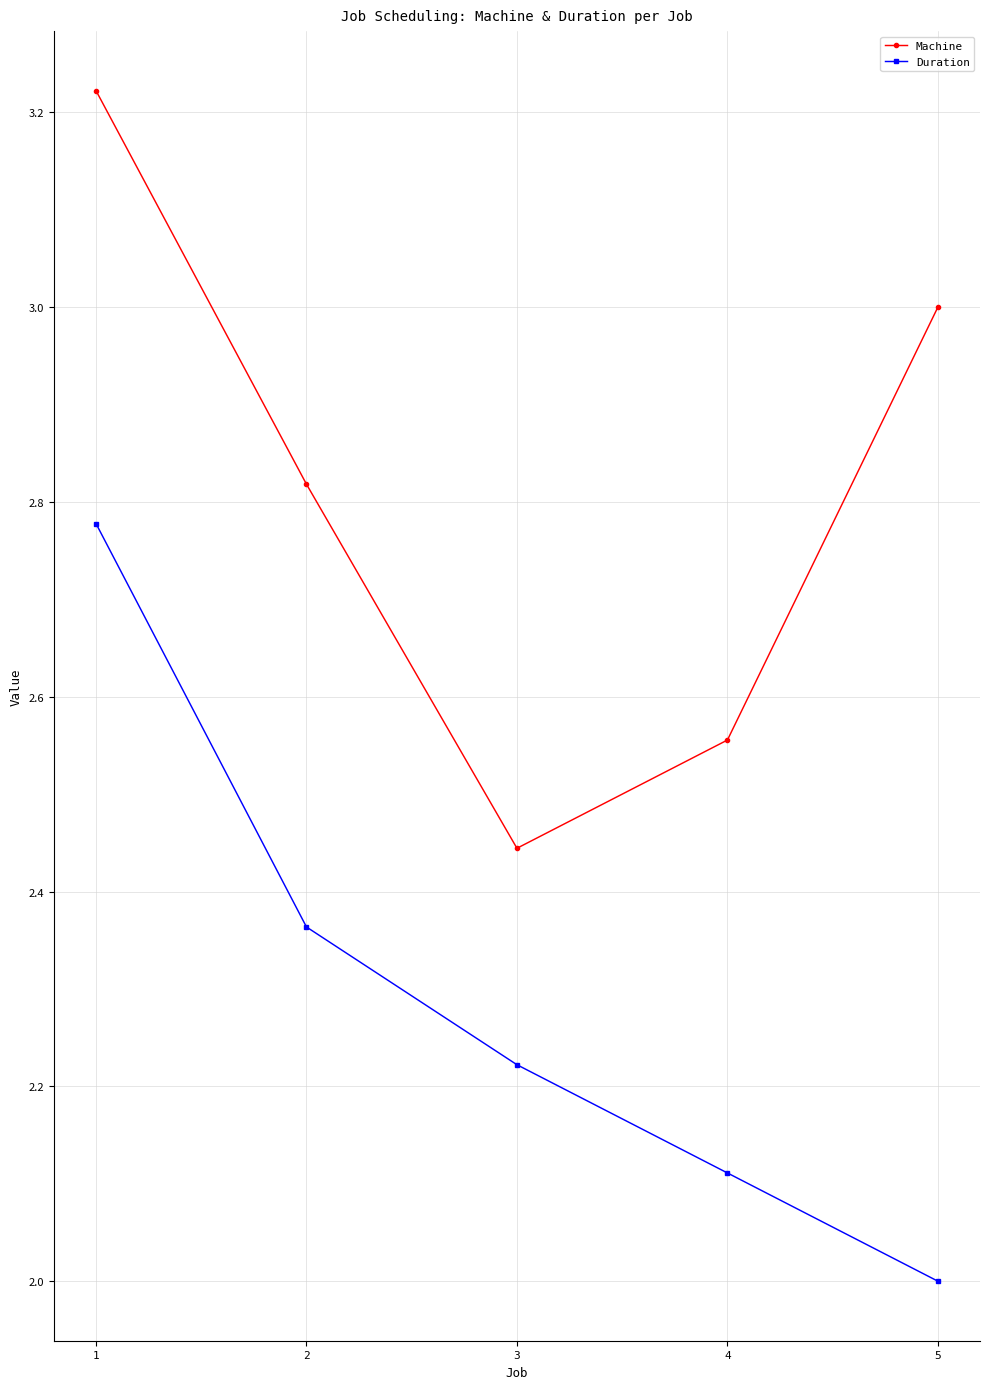

True or false: Machine and Duration cross at least once.

False